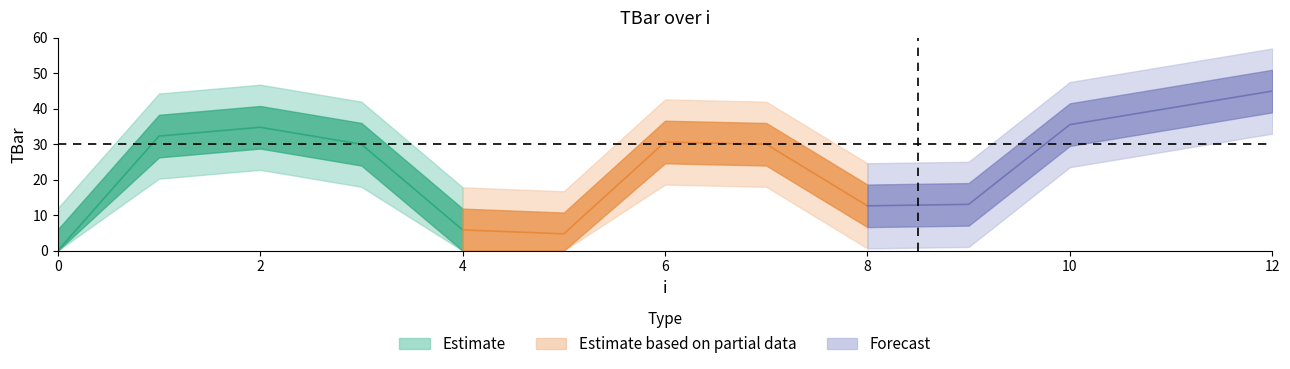

The value at 8 is 12.6. True or false?

True